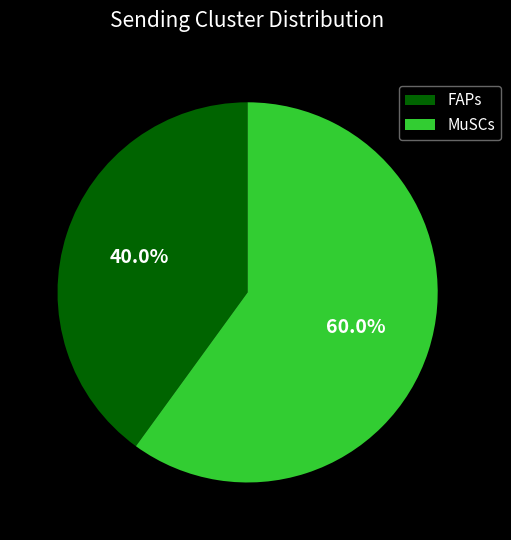

To the nearest percent, what is the combined percentage of MuSCs and FAPs?

100%